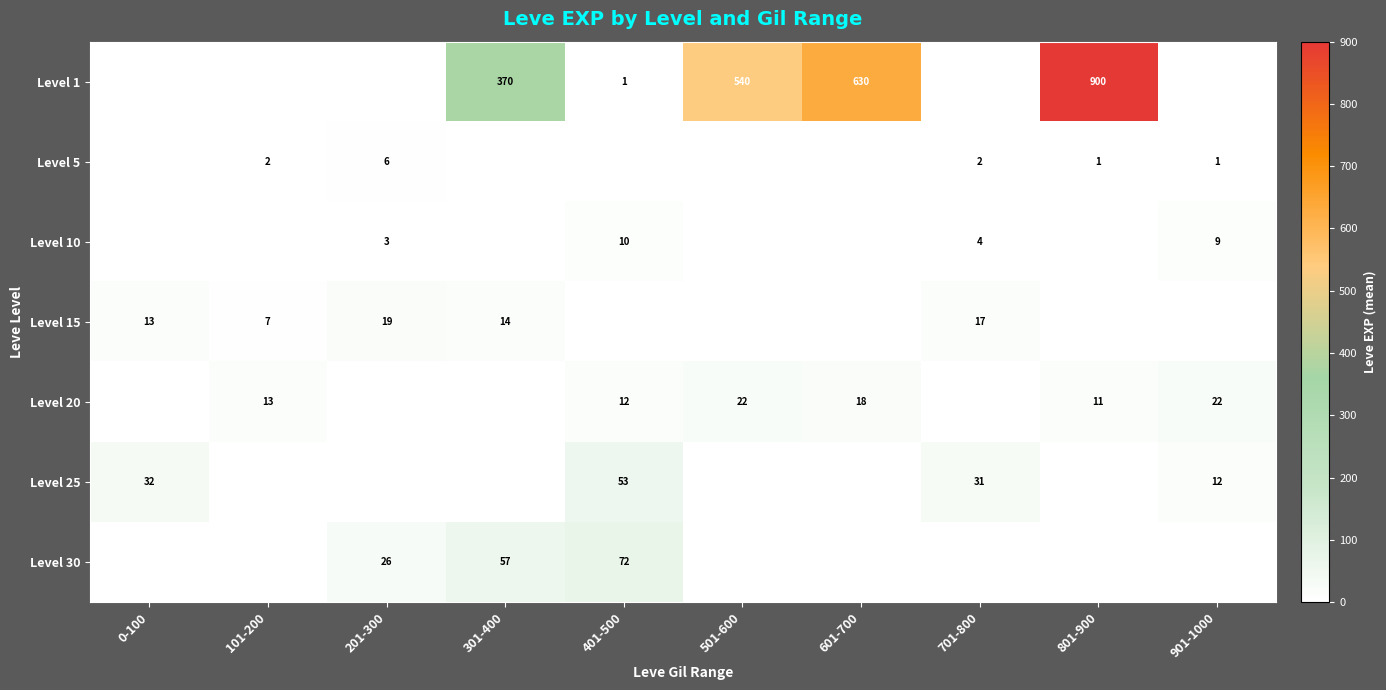

The Level 5 series shows 1 at 901-1000. True or false?

True